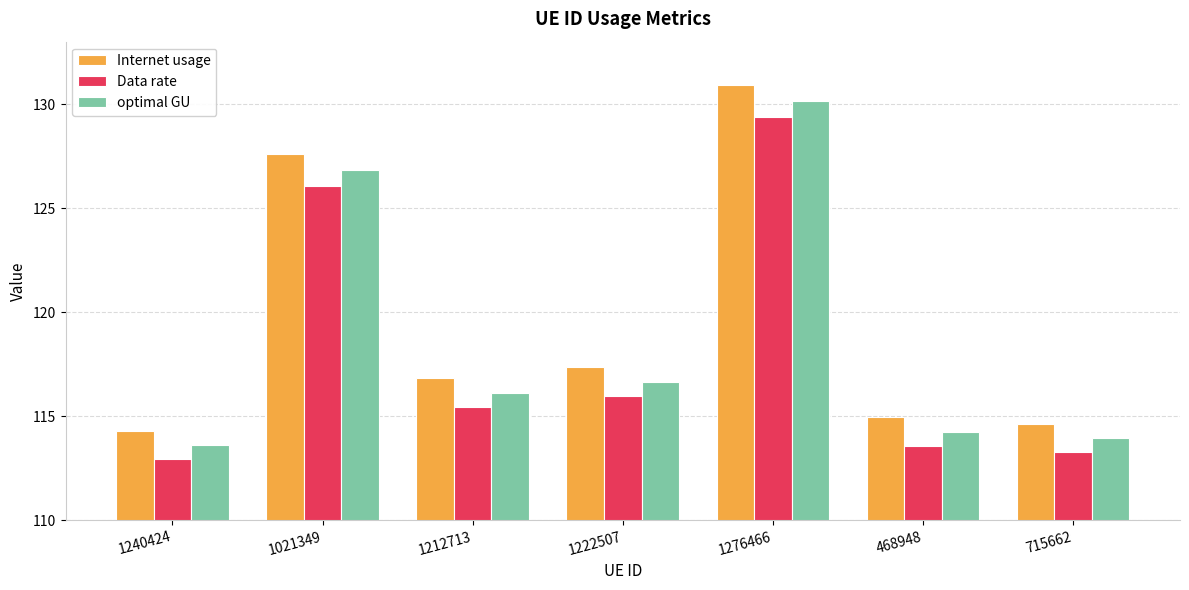

Is the value of Data rate at 1276466 greater than the value of optimal GU at 1222507?

Yes